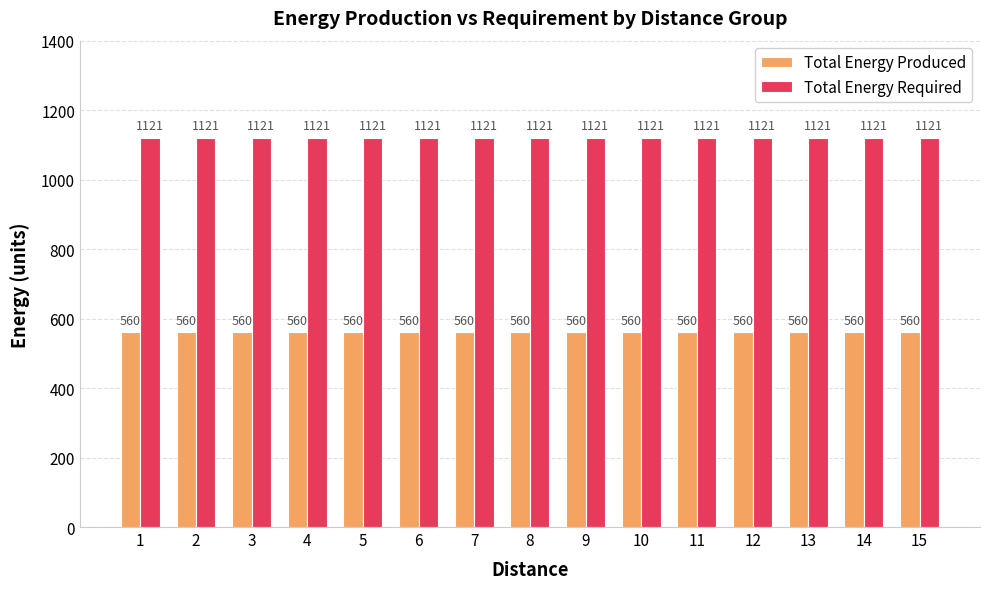

True or false: Total Energy Produced has a value of 560 at 10.

True